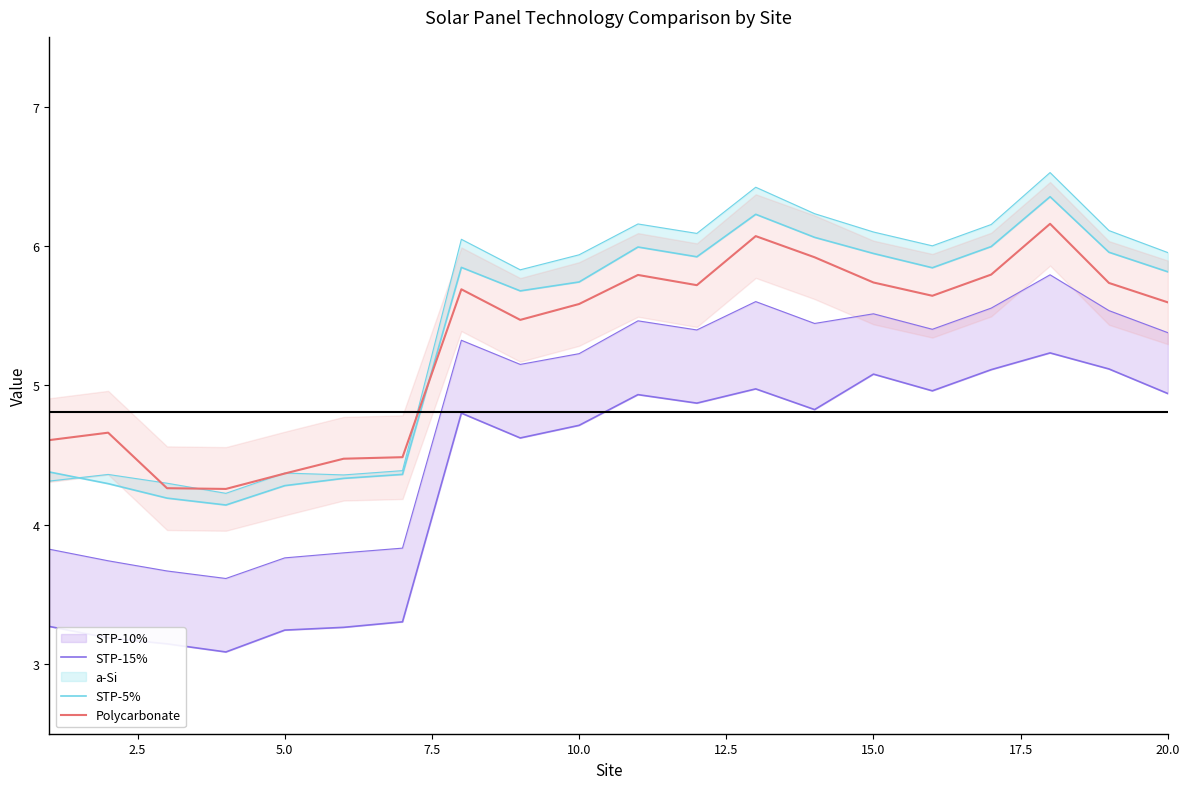

What is the highest value of the Polycarbonate series?

6.2